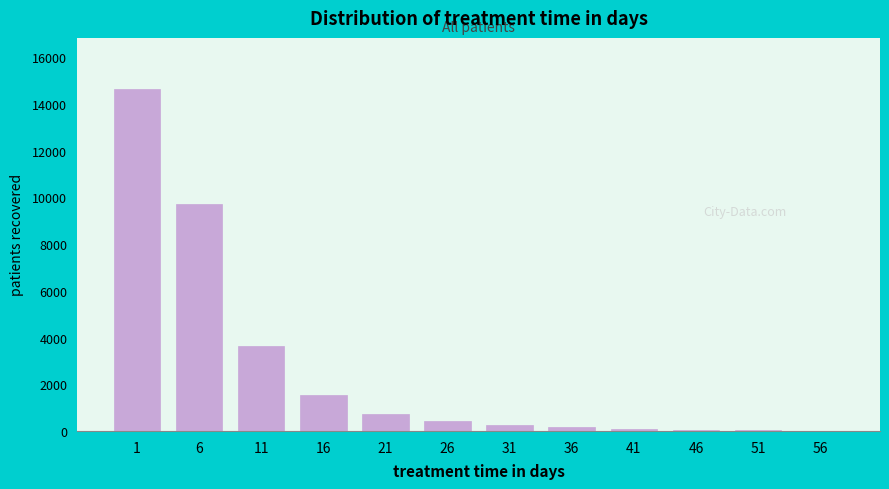

What is the greatest value displayed?

14637